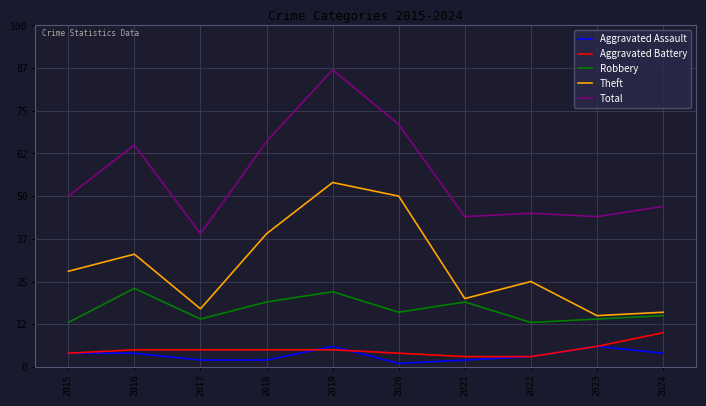

Between 2018 and 2019, which series saw the biggest shift?

Total